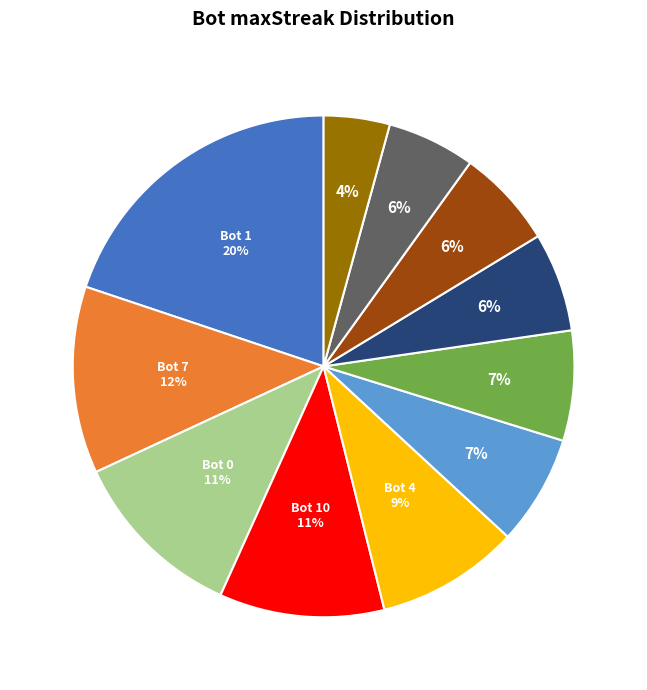

To the nearest percent, what is the average slice percentage?

9%